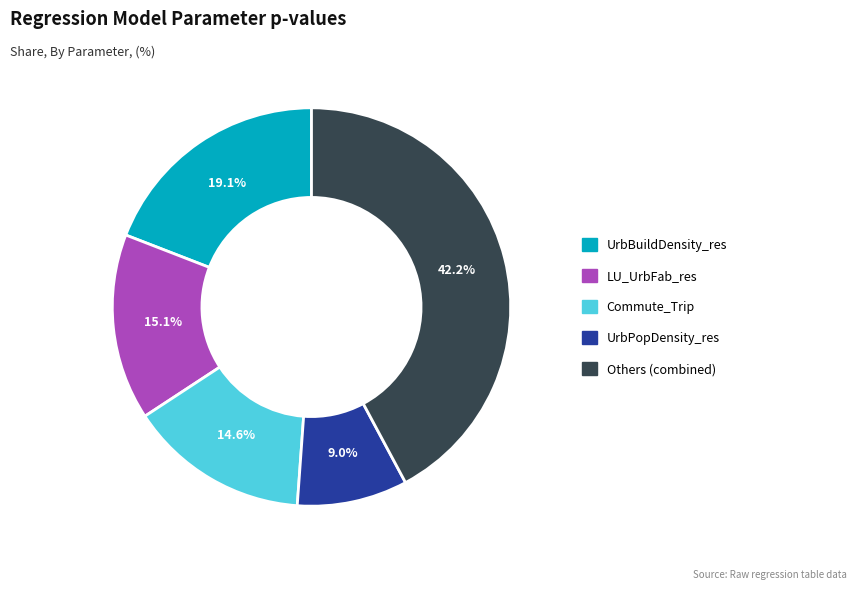

Is Commute_Trip the majority of the pie?

No